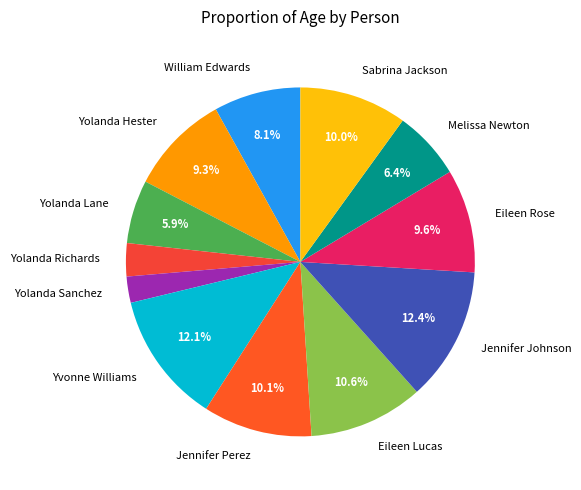

What percentage is NOT represented by Jennifer Perez?

89.9%